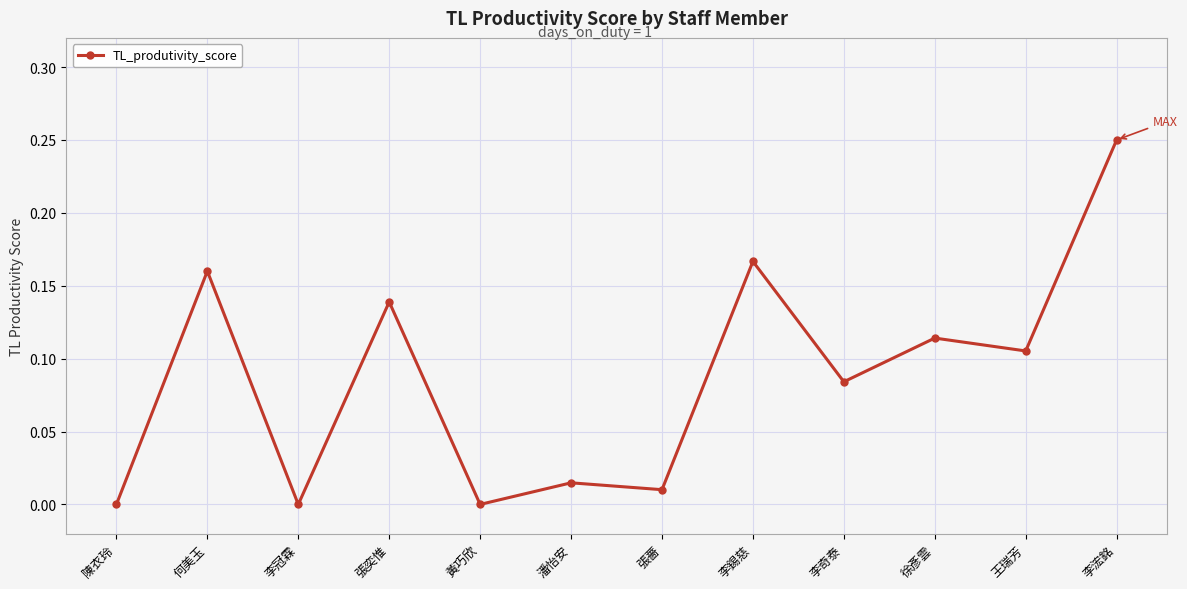

What is the sum of all values?

1.0